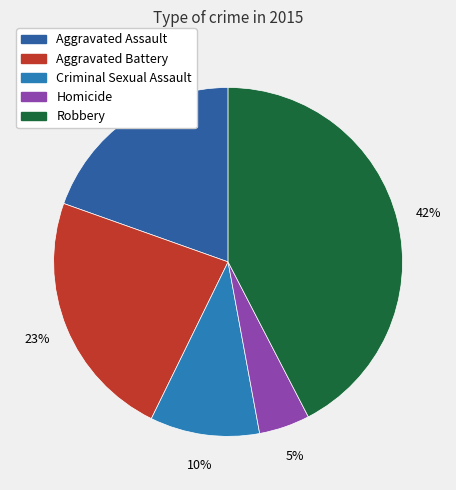

Count the number of slices in the pie.

5